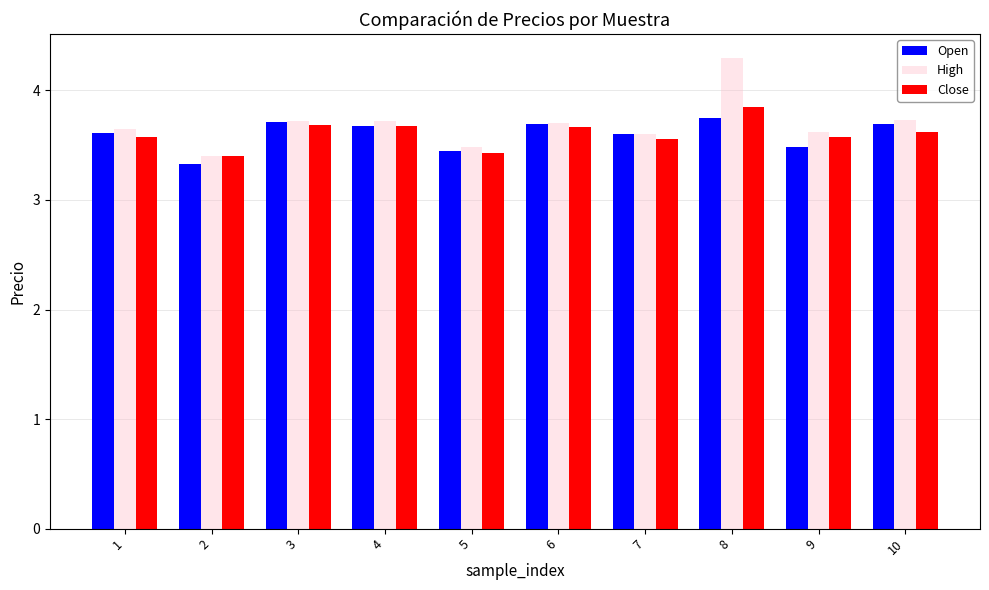

What is the difference between the maximum and second lowest values in the Open series?

0.3